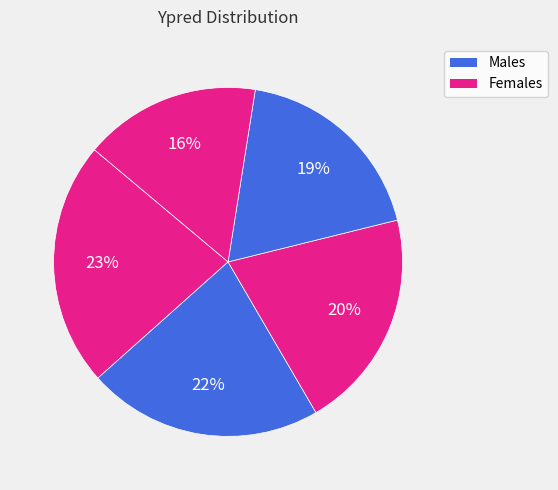

Count the number of slices in the pie.

5